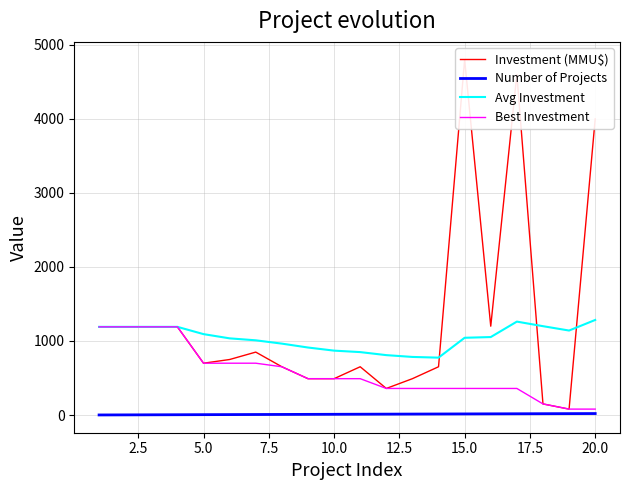

True or false: Avg Investment and Number of Projects cross at least once.

False